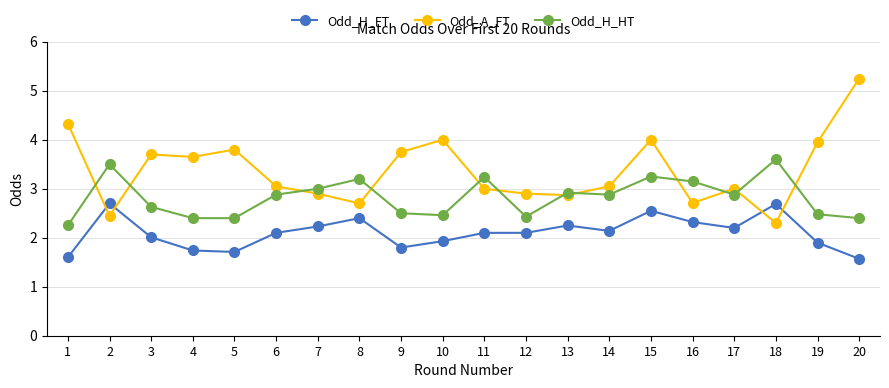

At 18, list the series in order from smallest to largest.

Odd_A_FT, Odd_H_FT, Odd_H_HT